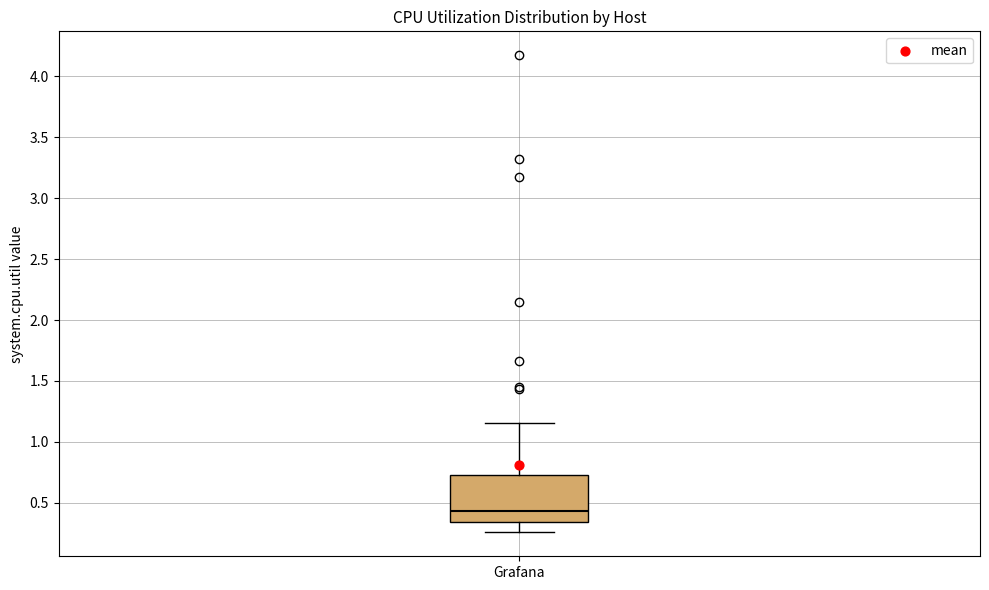

Transcribe this box plot: give where the median line is, the range the box spans, and where the two whiskers end, as read against the y-axis. The values are not printed on the chart, so give them approximately, as read against the axis.

median 0.45, box 0.35 to 0.75, whiskers 0.25 to 1.15